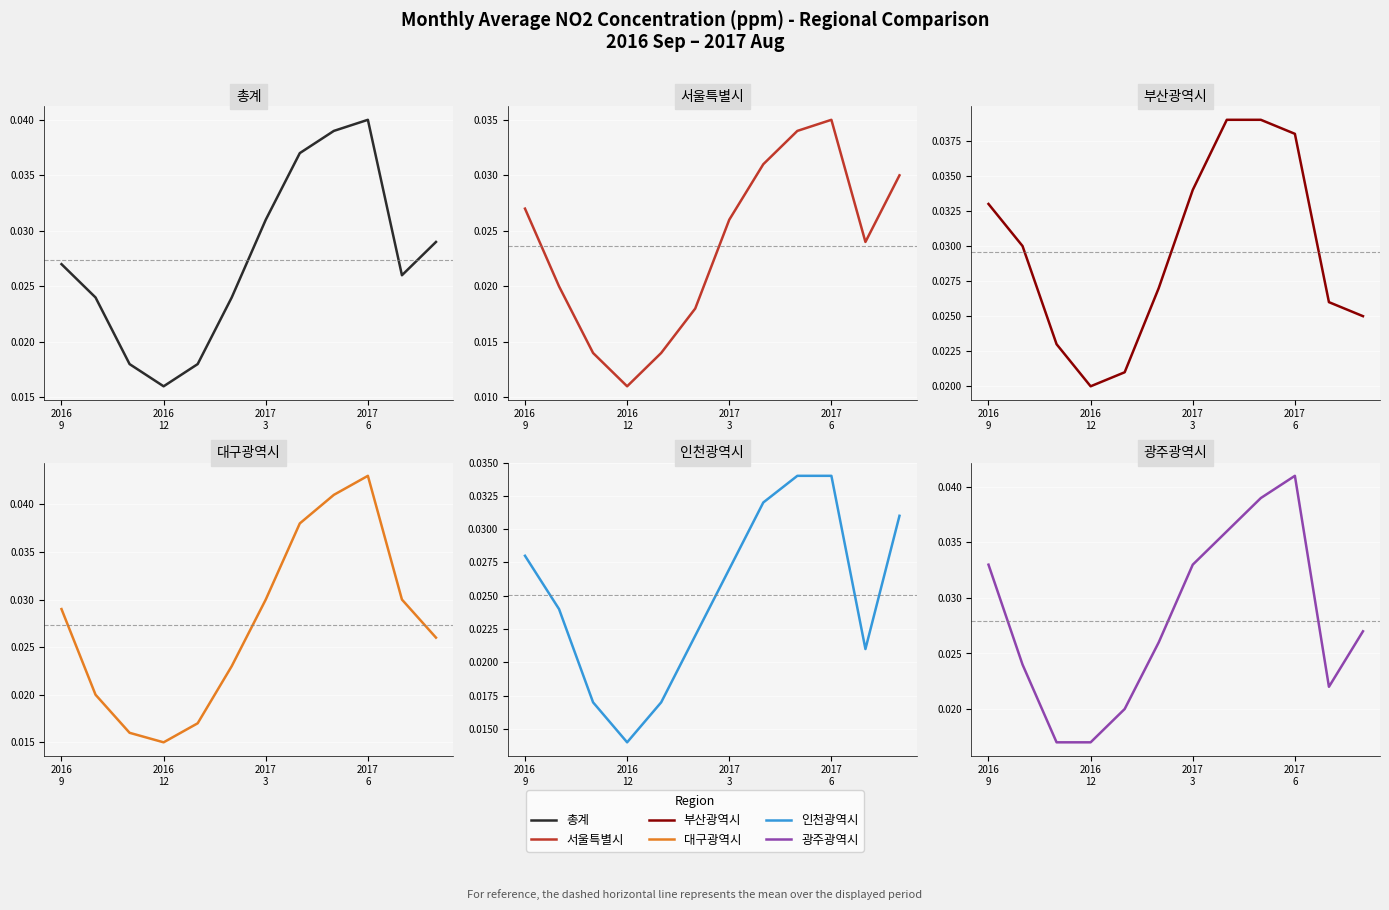

Which series ends up on top after the final intersection of 대구광역시 and 광주광역시?

광주광역시